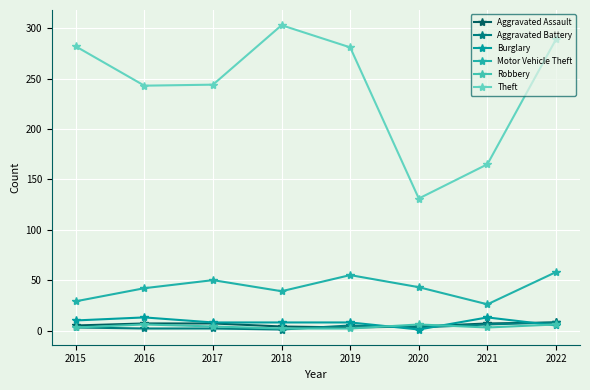

How many categories are shown in the chart?

8